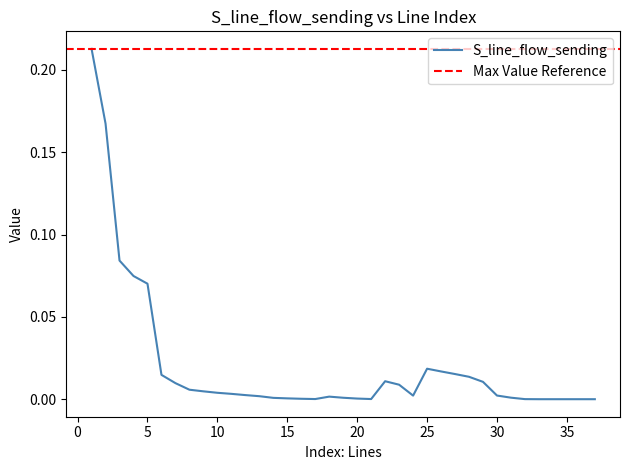

List the labels in order of value, largest first.

1, 2, 3, 4, 5, 25, 26, 27, 6, 28, 22, 29, 7, 23, 8, 9, 10, 11, 12, 30, 24, 13, 18, 31, 19, 14, 15, 20, 16, 17, 21, 32, 33, 34, 35, 36, 37